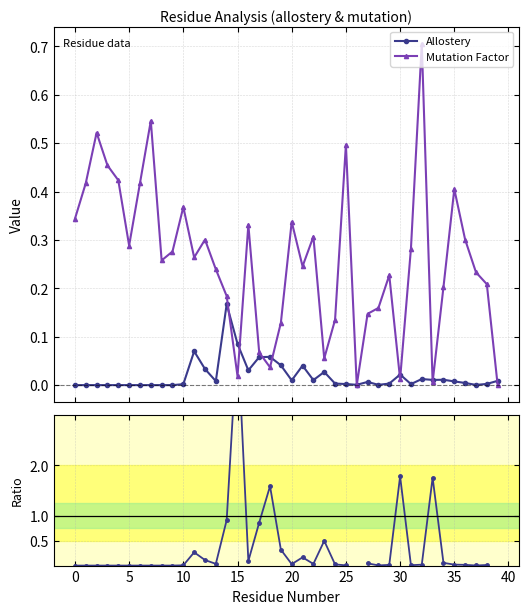

How many values in Allostery / Mutation Factor are above zero?

28